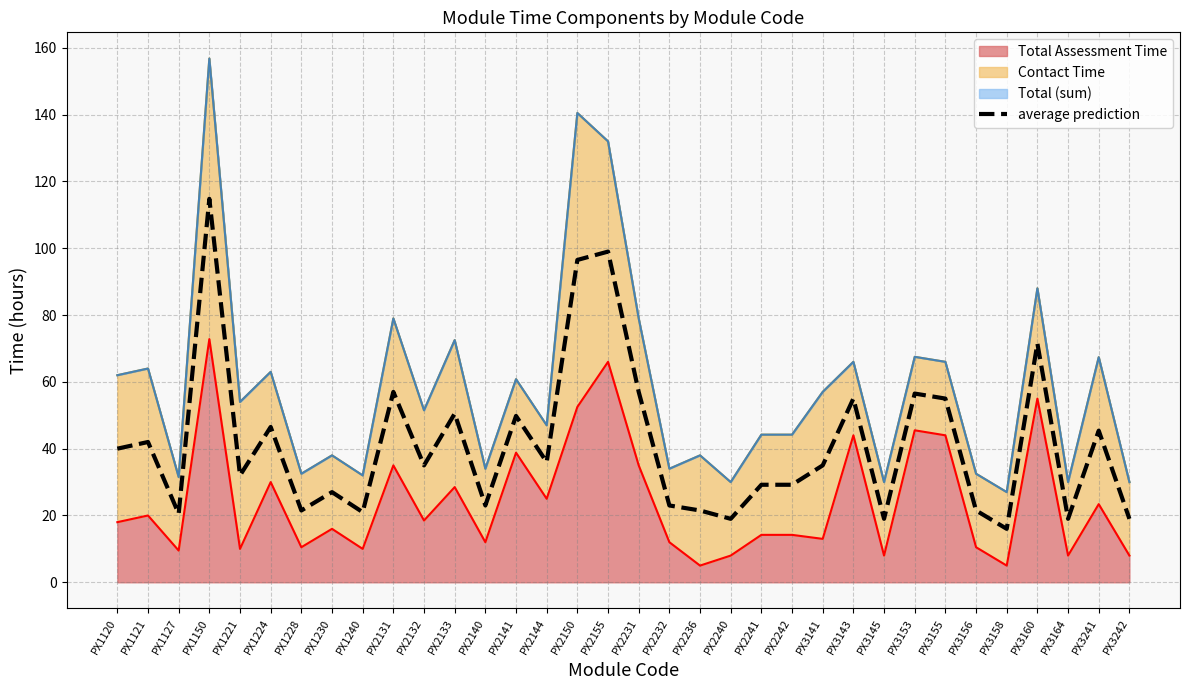

At which label is the value closest to 65?

PX3160